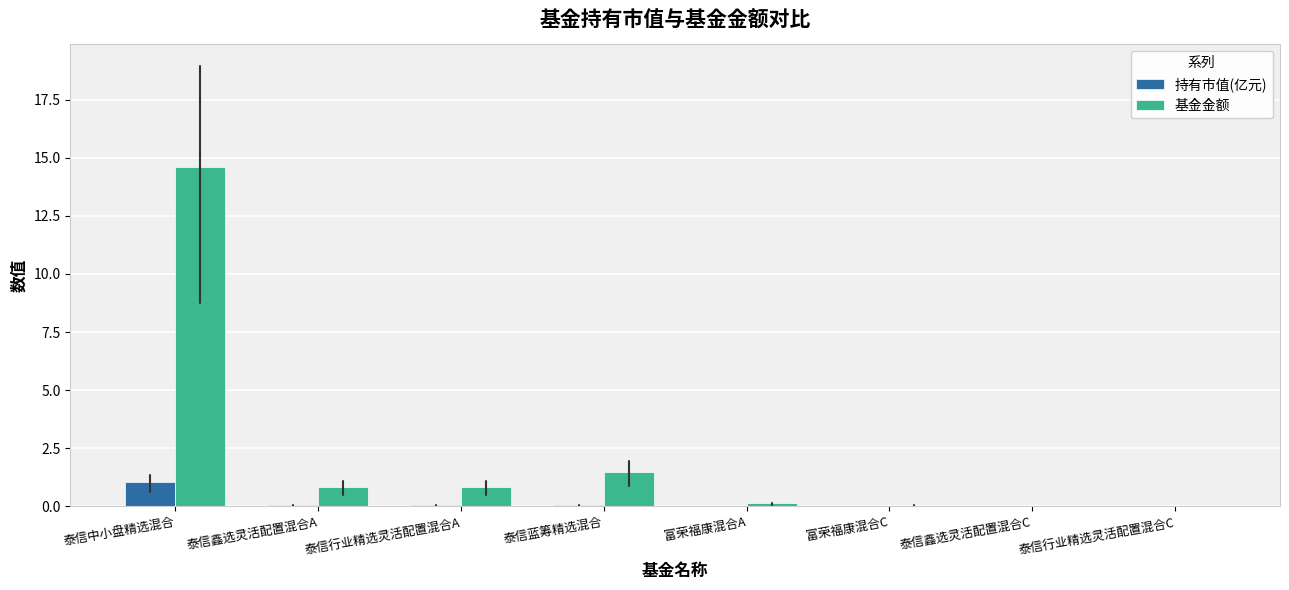

The value of 基金金额 at 泰信鑫选灵活配置混合A is 0.8. True or false?

True